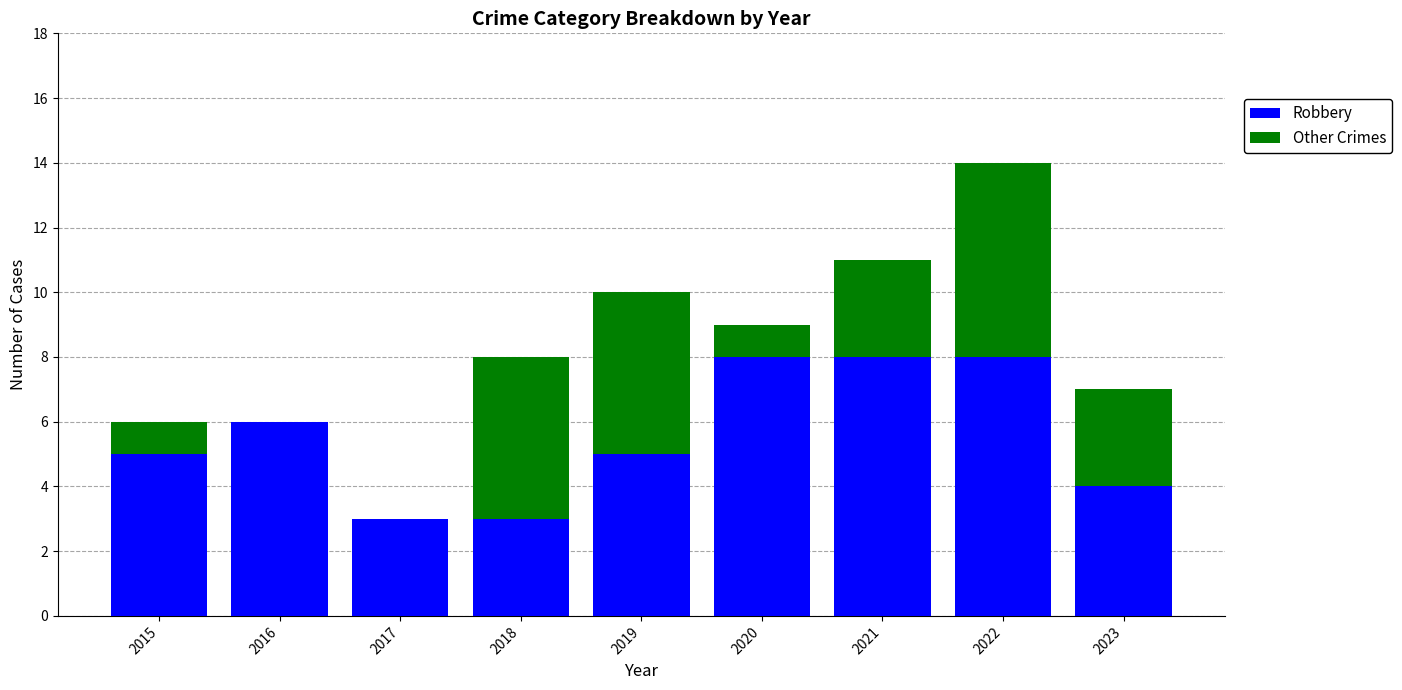

What is the sum of the Robbery values at 2023 and 2021?

12